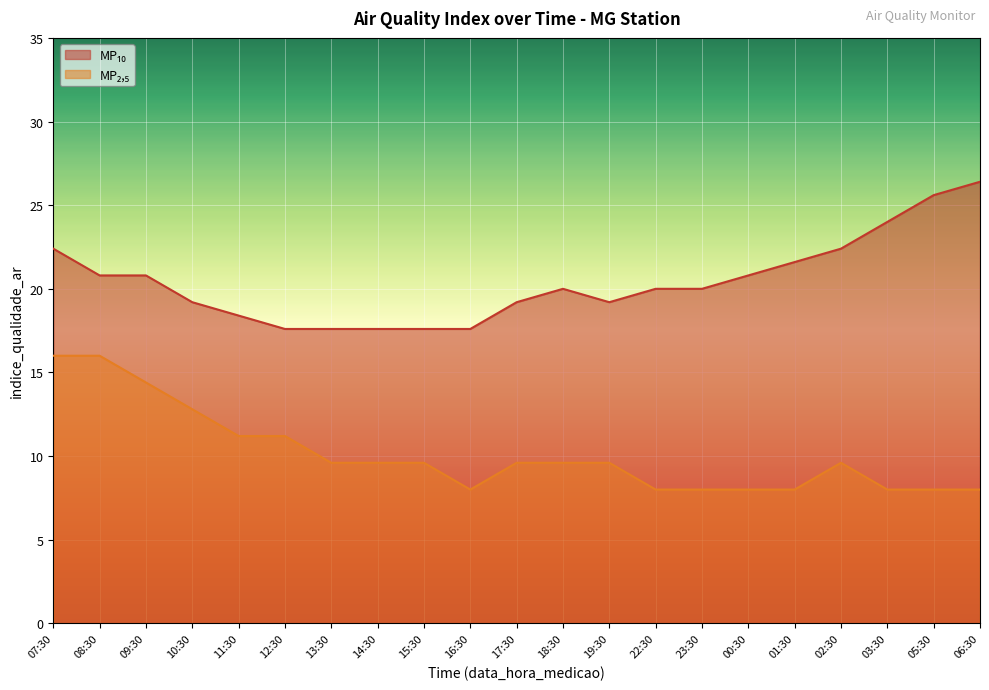

Where is the first local minimum for MP₂,₅?

16:30